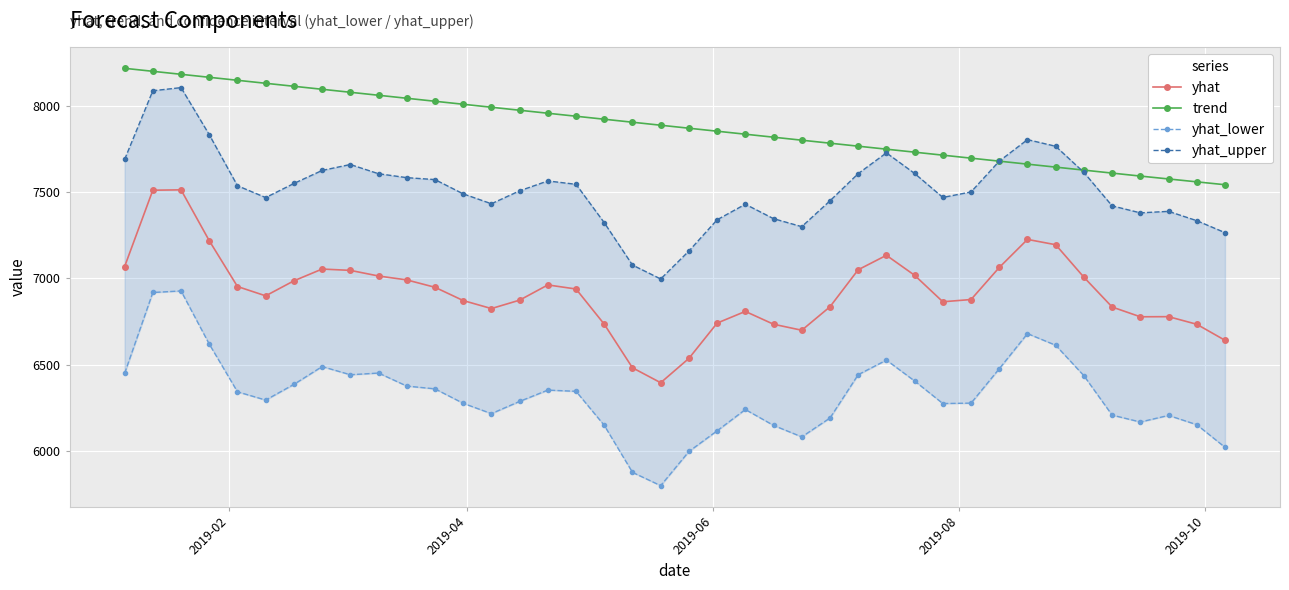

What is the difference between the second highest and minimum values in the yhat_lower series?

1120.4